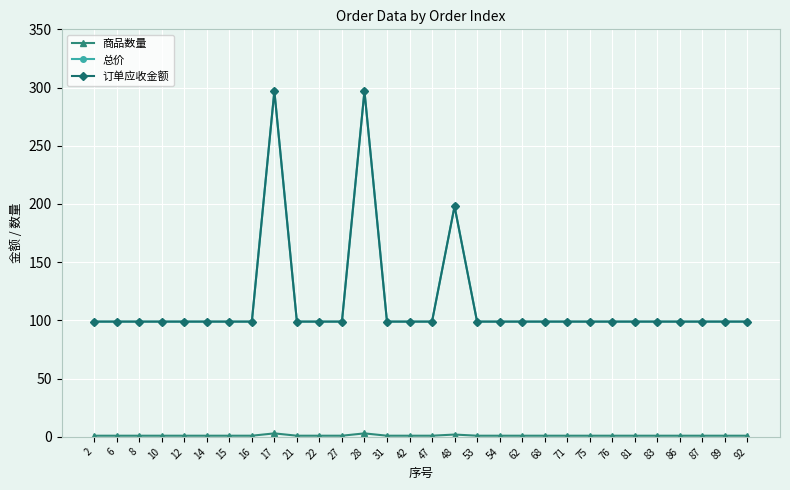

The 商品数量 series shows 3 at 17. True or false?

True